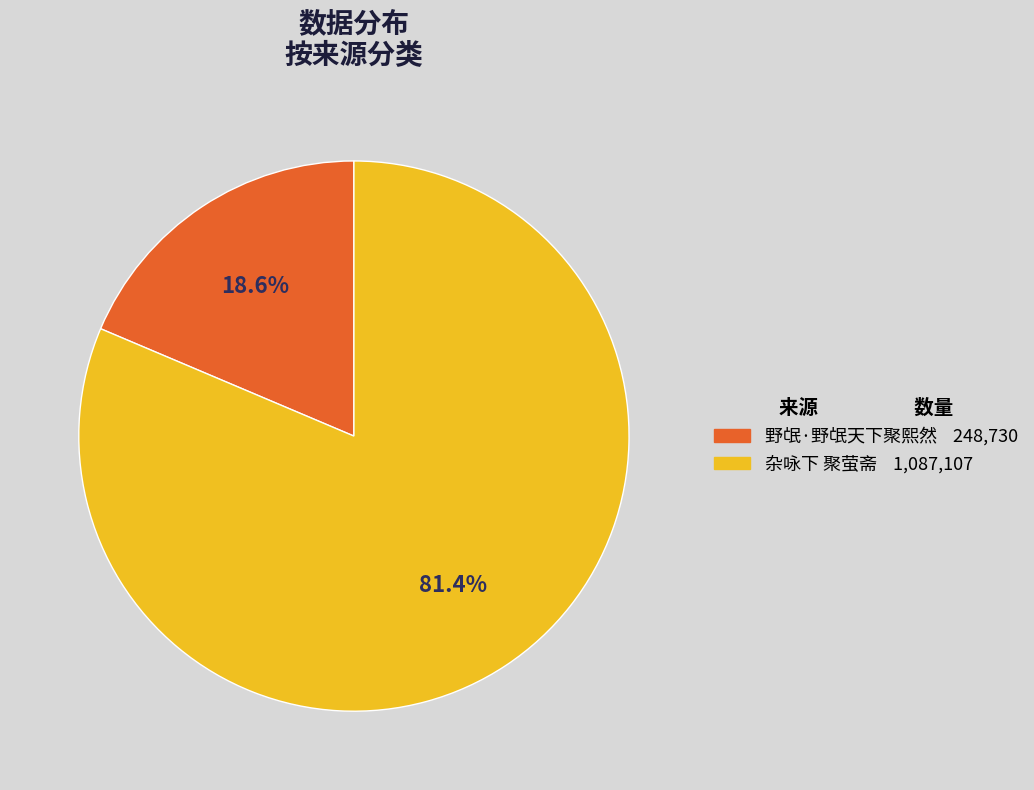

Count the number of slices in the pie.

2